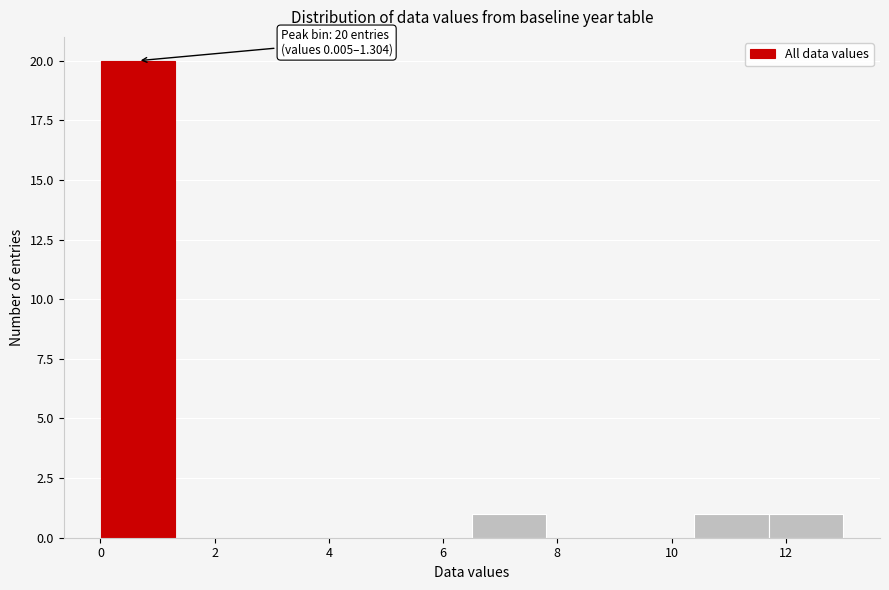

Over which range of the x-axis is the bar tallest?

0.0 to 1.4